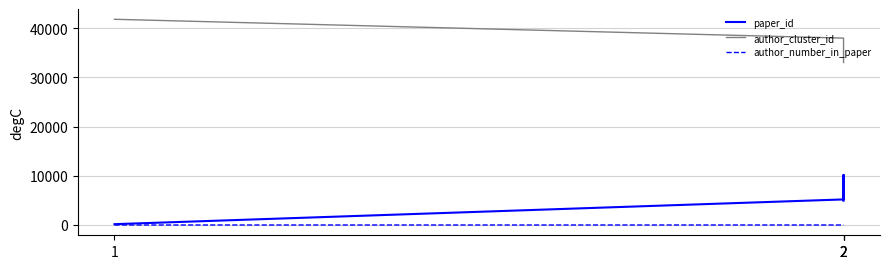

Which has a higher value, 1 or 2?

2